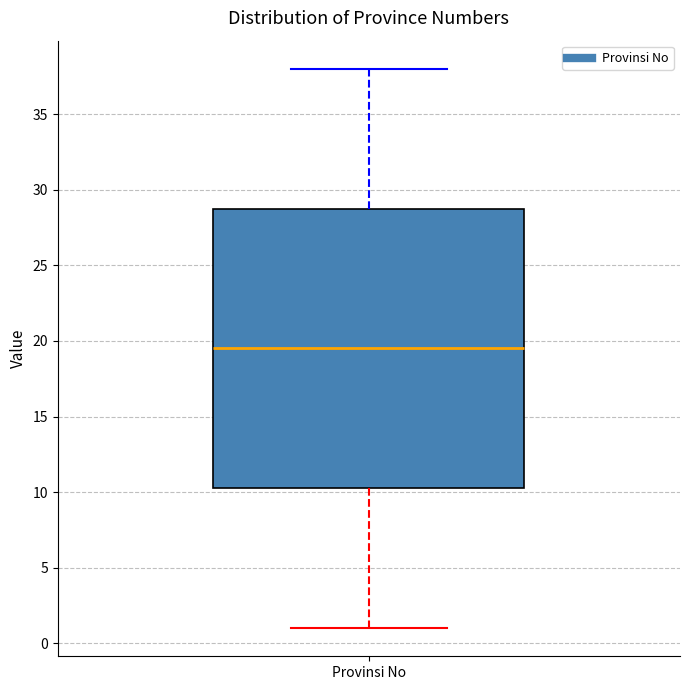

Read this box plot against the y-axis: the position of the median line, the range covered by the box, and the ends of both whiskers. The values are not printed on the chart, so give them approximately, as read against the axis.

median 19.5, box 10.5 to 29.0, whiskers 1.0 to 38.0